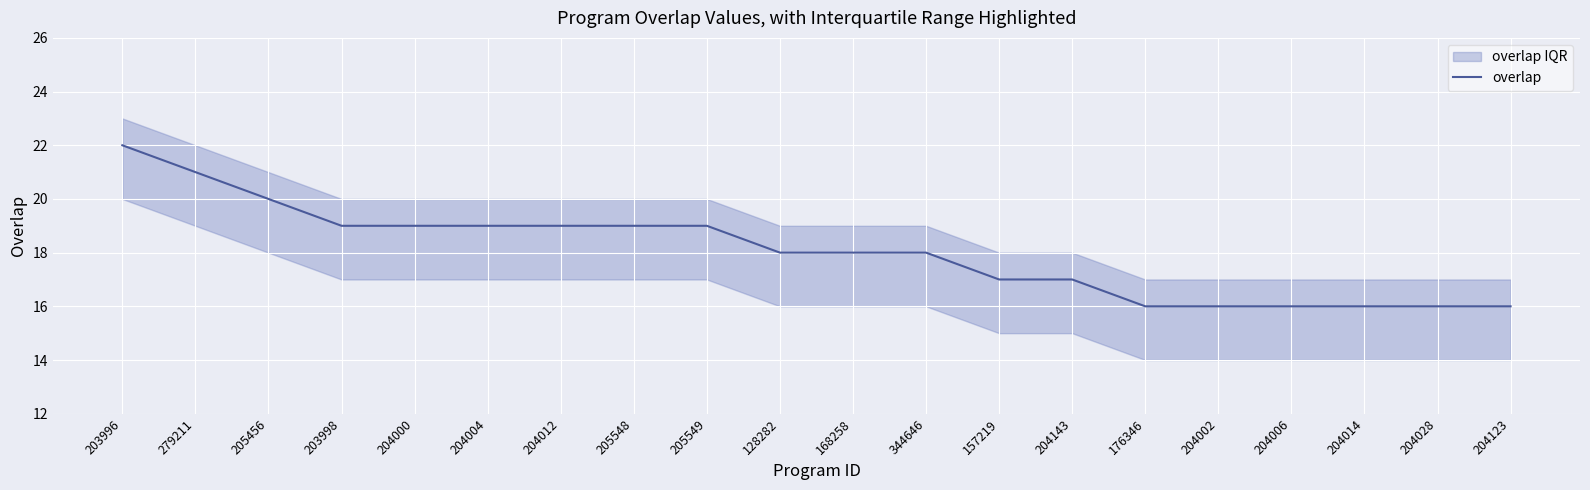

The chart shows a value of 19 at 205548. True or false?

True